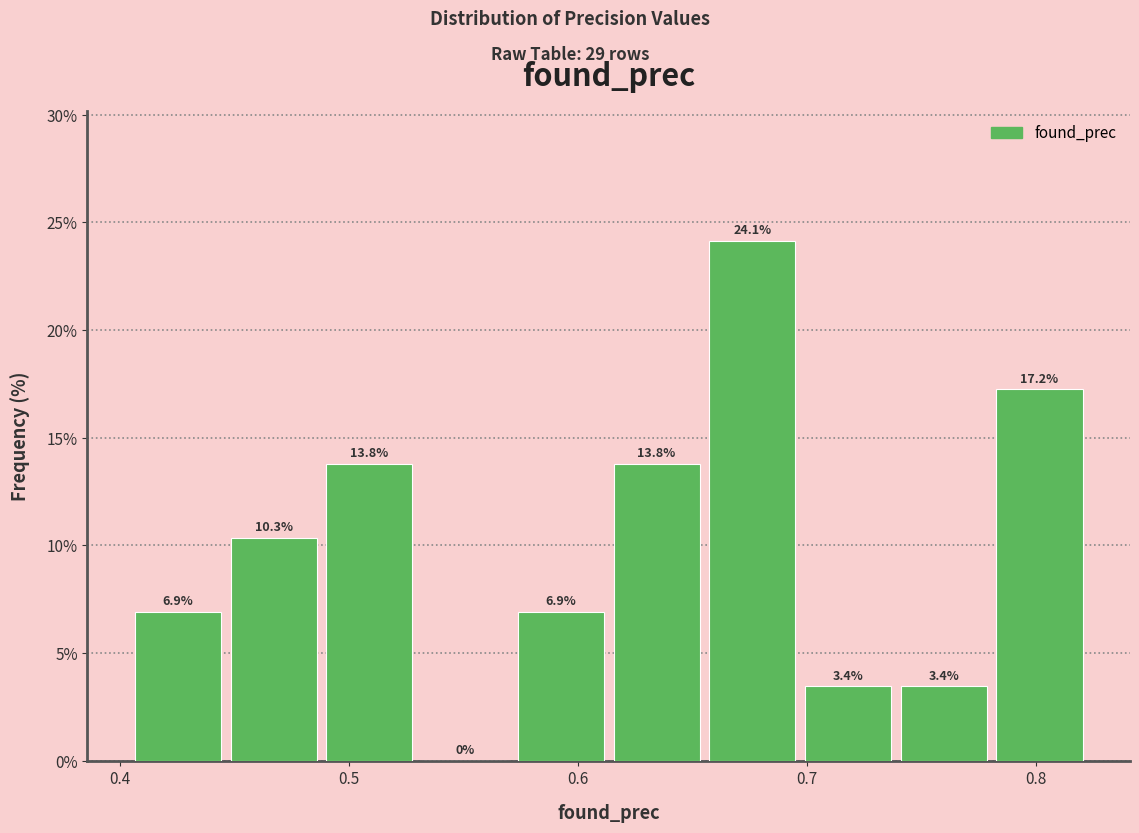

Reading left to right, list every bar in this chart as the range it spans on the x-axis followed by its height. The bar edges are not printed on the chart, so give them approximately, as read against the axis.

0.40 to 0.45: 6.9
0.45 to 0.49: 10.3
0.49 to 0.53: 13.8
0.53 to 0.57: 0.0
0.57 to 0.61: 6.9
0.61 to 0.66: 13.8
0.66 to 0.70: 24.1
0.70 to 0.74: 3.4
0.74 to 0.78: 3.4
0.78 to 0.82: 17.2